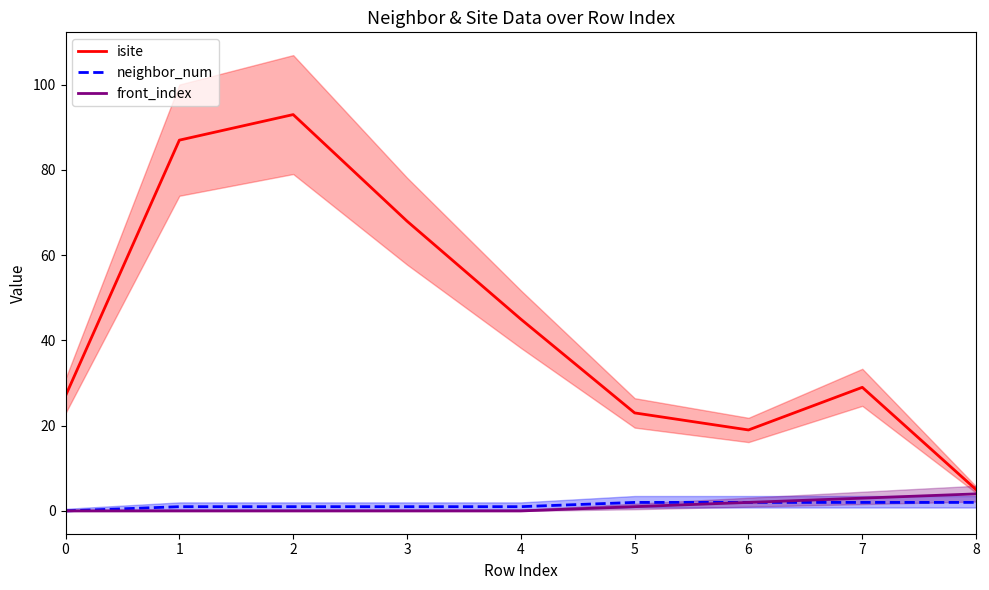

Which series has the largest total across all categories?

isite